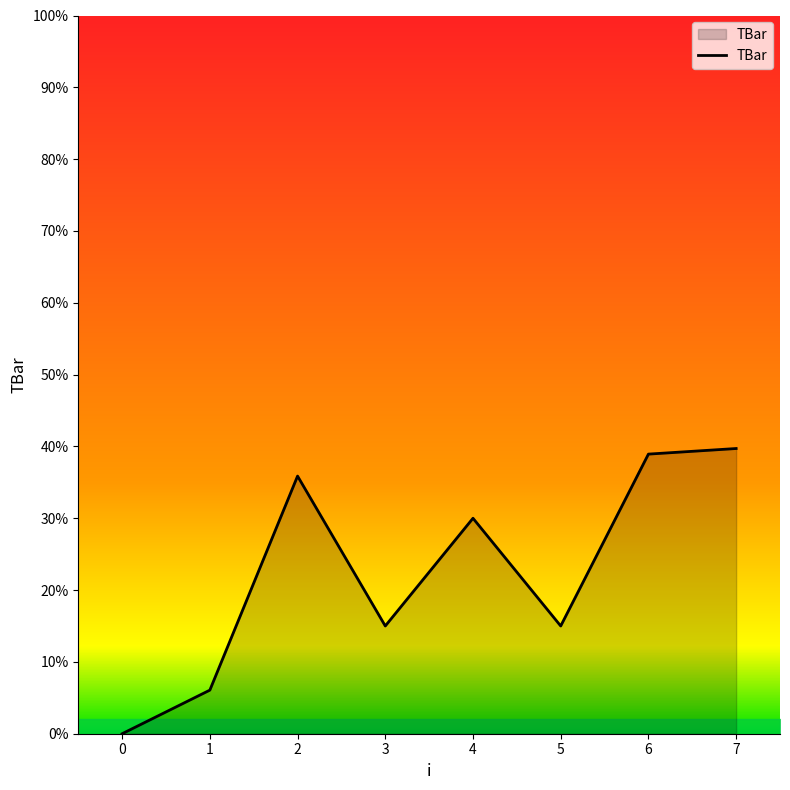

What value does the data have at 2?

35.9